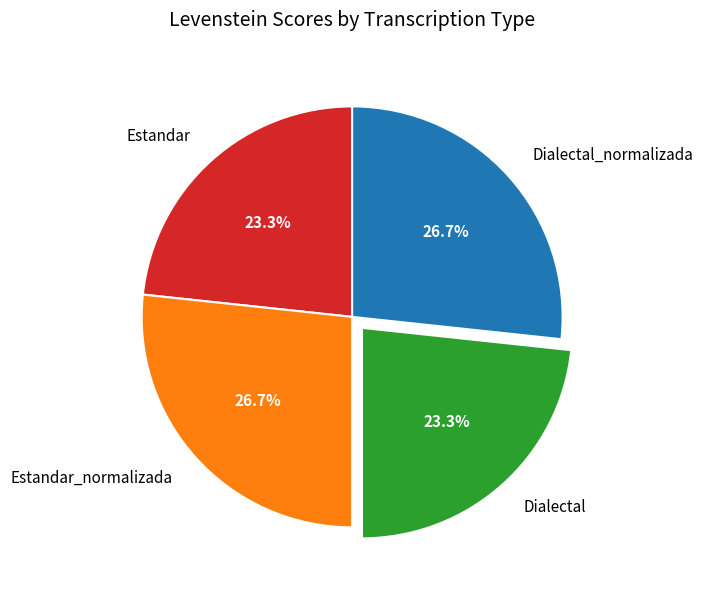

True or false: Dialectal_normalizada accounts for 13% of the total.

False